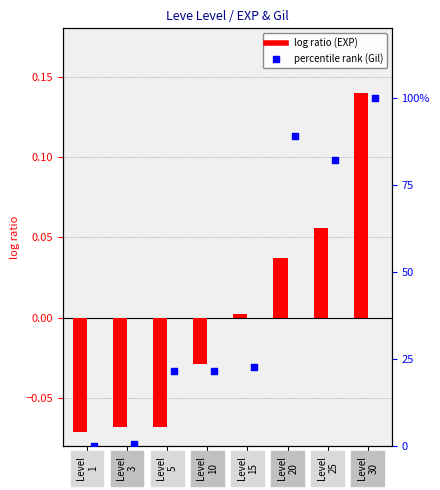

At which category is the sum across all series the highest?

Level
30